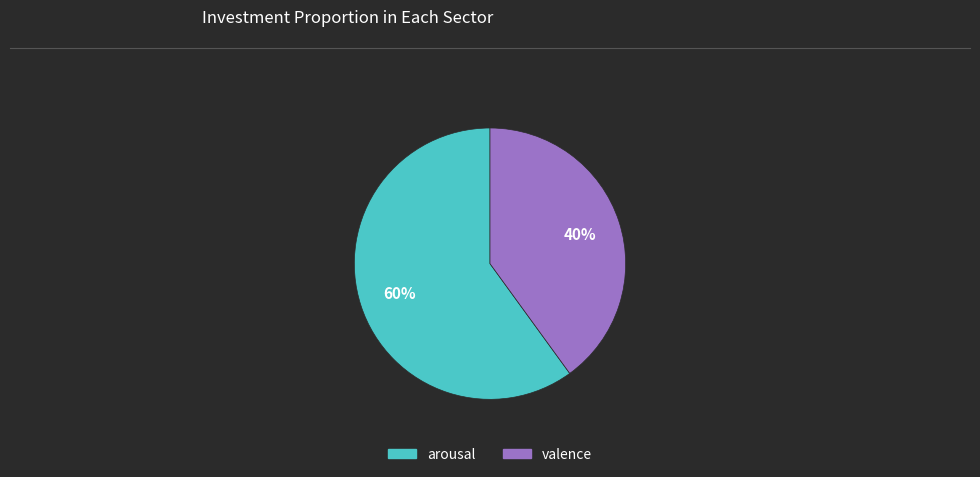

Which slice is the smallest?

valence